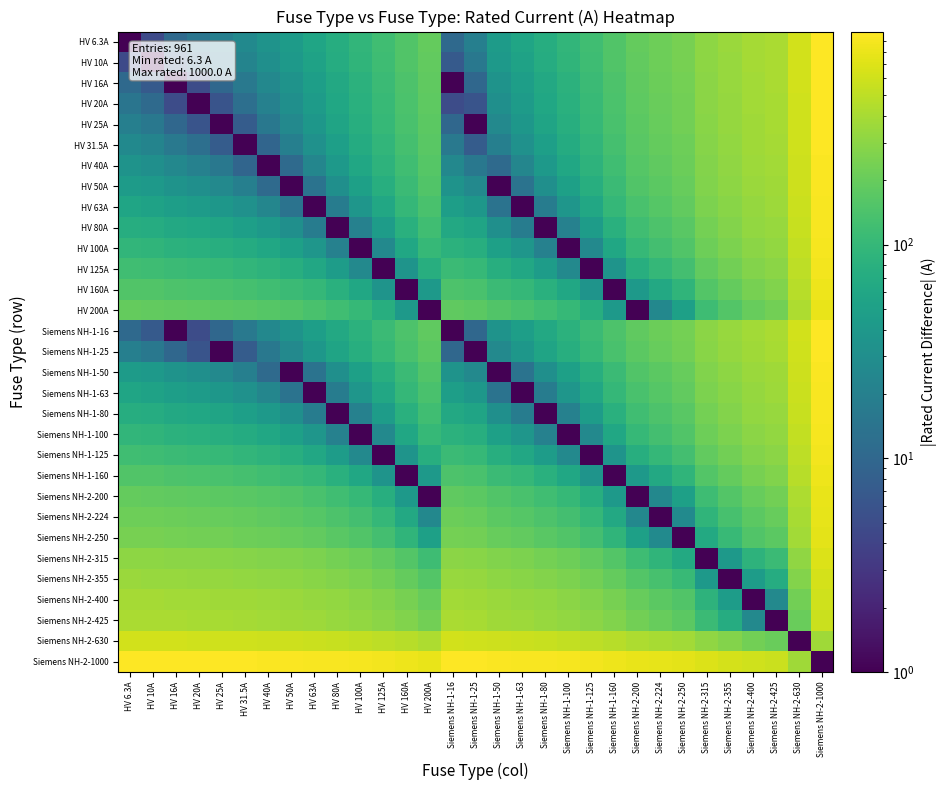

At Siemens NH-2-315, list the series in order from largest to smallest.

Siemens NH-2-1000, Siemens NH-2-630, HV 6.3A, HV 10A, HV 16A, Siemens NH-1-16, HV 20A, HV 25A, Siemens NH-1-25, HV 31.5A, HV 40A, HV 50A, Siemens NH-1-50, HV 63A, Siemens NH-1-63, HV 80A, Siemens NH-1-80, HV 100A, Siemens NH-1-100, HV 125A, Siemens NH-1-125, HV 160A, Siemens NH-1-160, HV 200A, Siemens NH-2-200, Siemens NH-2-425, Siemens NH-2-224, Siemens NH-2-400, Siemens NH-2-250, Siemens NH-2-355, Siemens NH-2-315